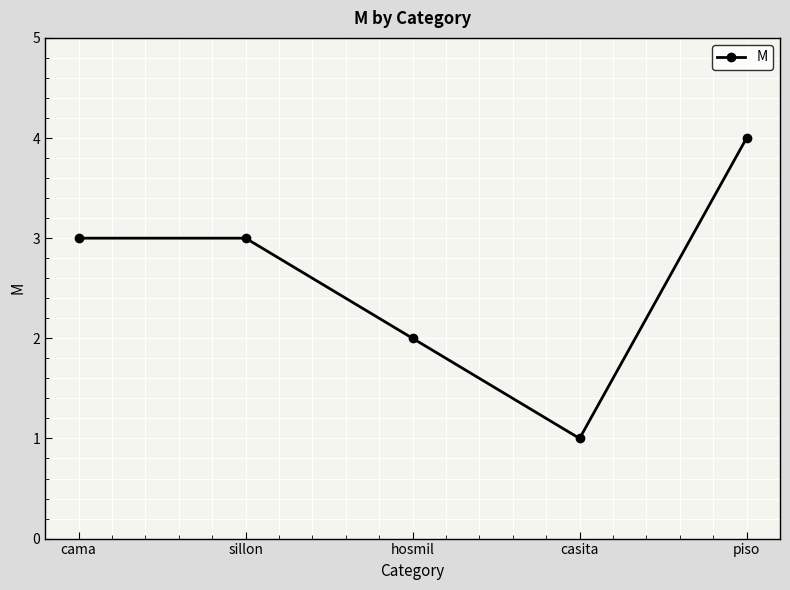

How many lines are shown in the chart?

1